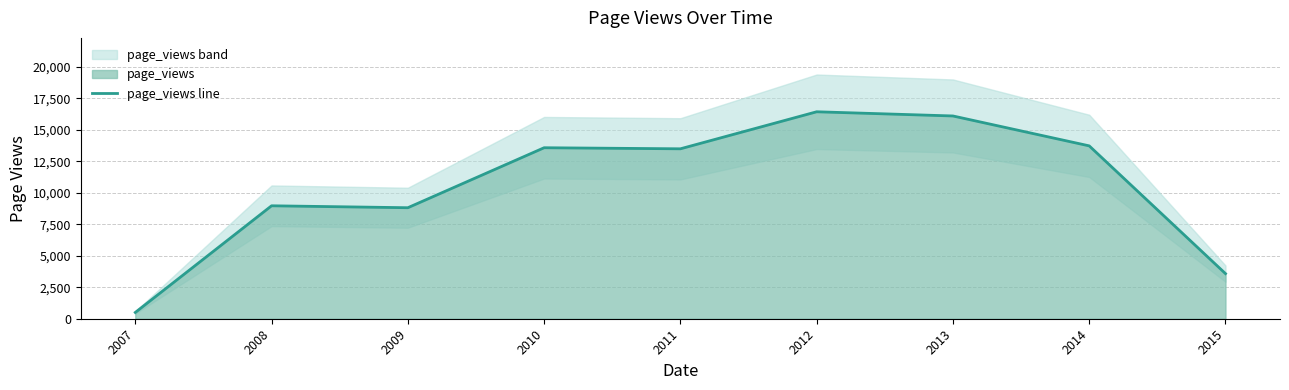

How many points are lower than both their immediate neighbors (excluding endpoints)?

2